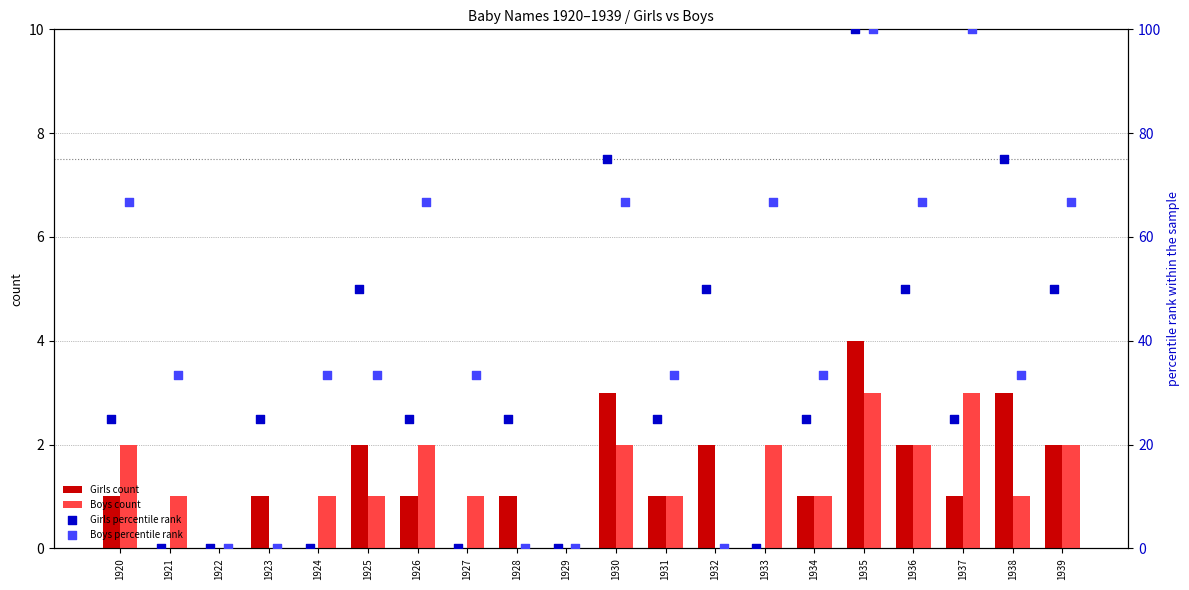

What is the sum of the Girls count values at 1938 and 1929?

3